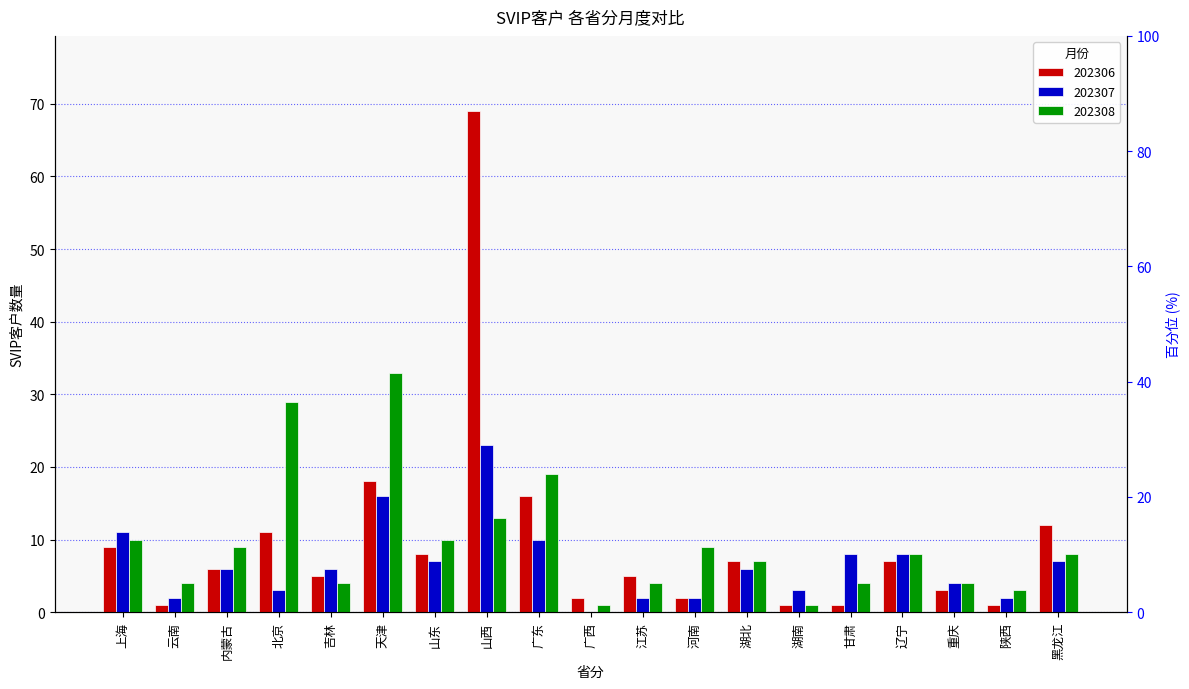

Reading left to right, extract all data points from this chart.

202306: 上海=9	云南=1	内蒙古=6	北京=11	吉林=5	天津=18	山东=8	山西=69	广东=16	广西=2	江苏=5	河南=2	湖北=7	湖南=1	甘肃=1	辽宁=7	重庆=3	陕西=1	黑龙江=12
202307: 上海=11	云南=2	内蒙古=6	北京=3	吉林=6	天津=16	山东=7	山西=23	广东=10	广西=0	江苏=2	河南=2	湖北=6	湖南=3	甘肃=8	辽宁=8	重庆=4	陕西=2	黑龙江=7
202308: 上海=10	云南=4	内蒙古=9	北京=29	吉林=4	天津=33	山东=10	山西=13	广东=19	广西=1	江苏=4	河南=9	湖北=7	湖南=1	甘肃=4	辽宁=8	重庆=4	陕西=3	黑龙江=8